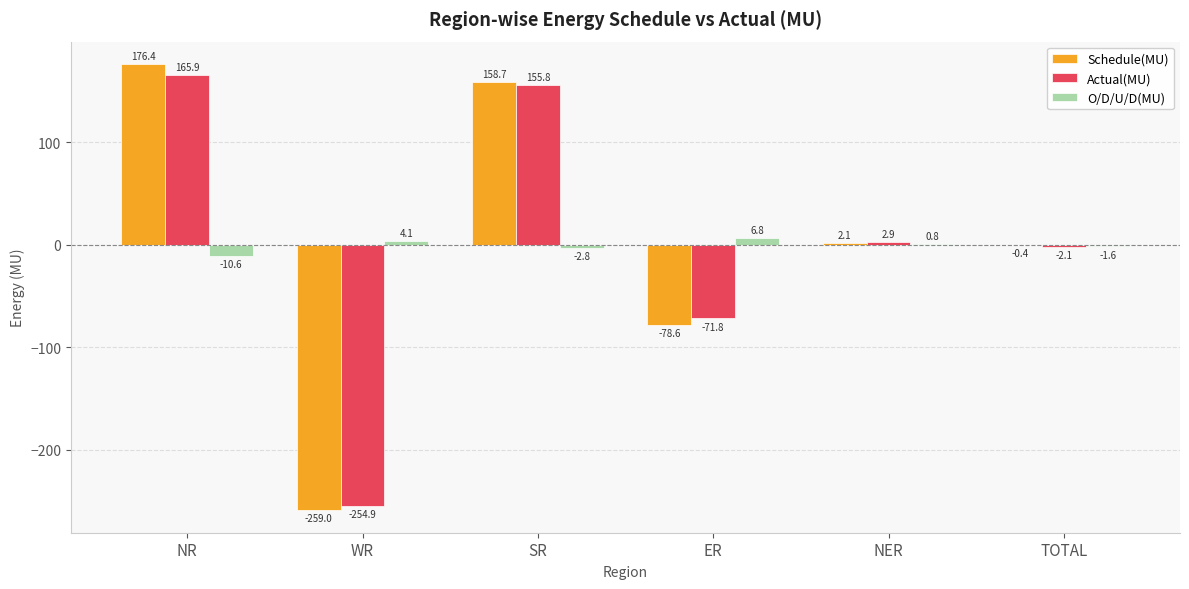

How many groups of bars are there?

6